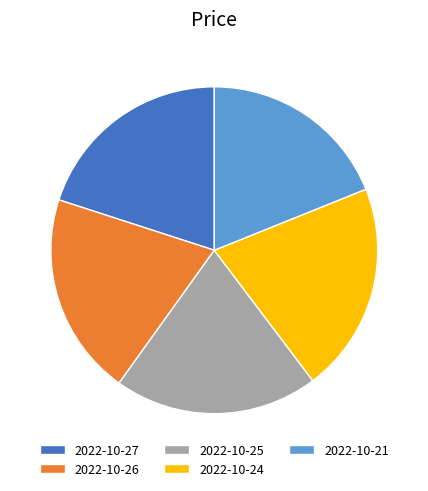

How many slices are in this pie chart?

5